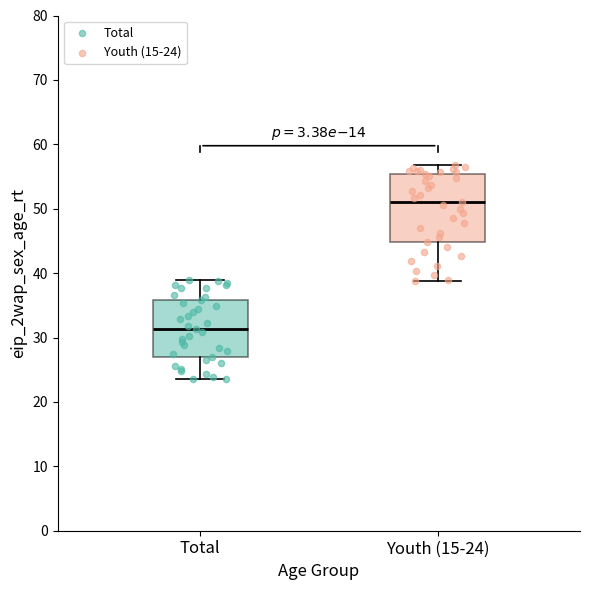

Where does the lower whisker of the box for Total end on the y-axis? The values are not printed on the chart, so give them approximately, as read against the axis.

24